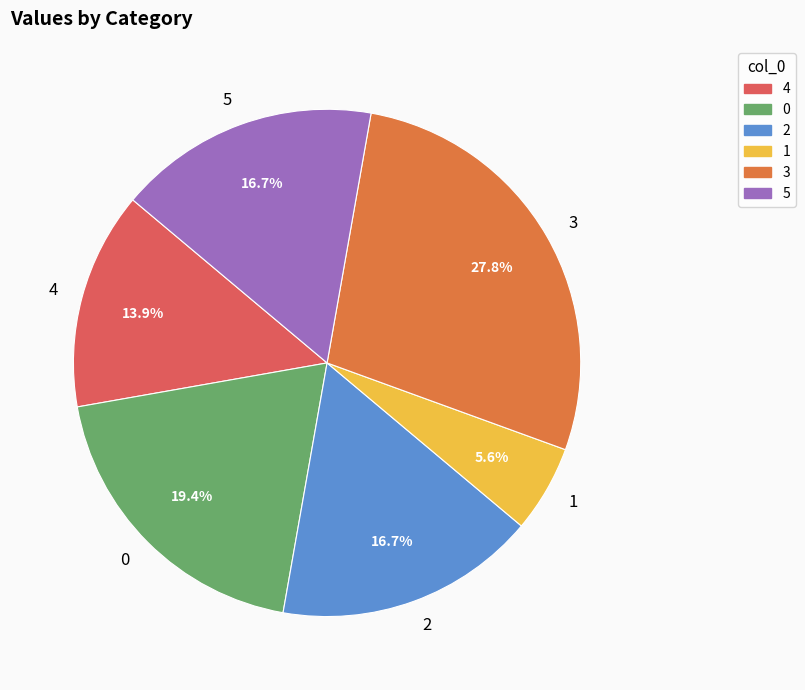

What is the total percentage of 3 and 4?

41.7%